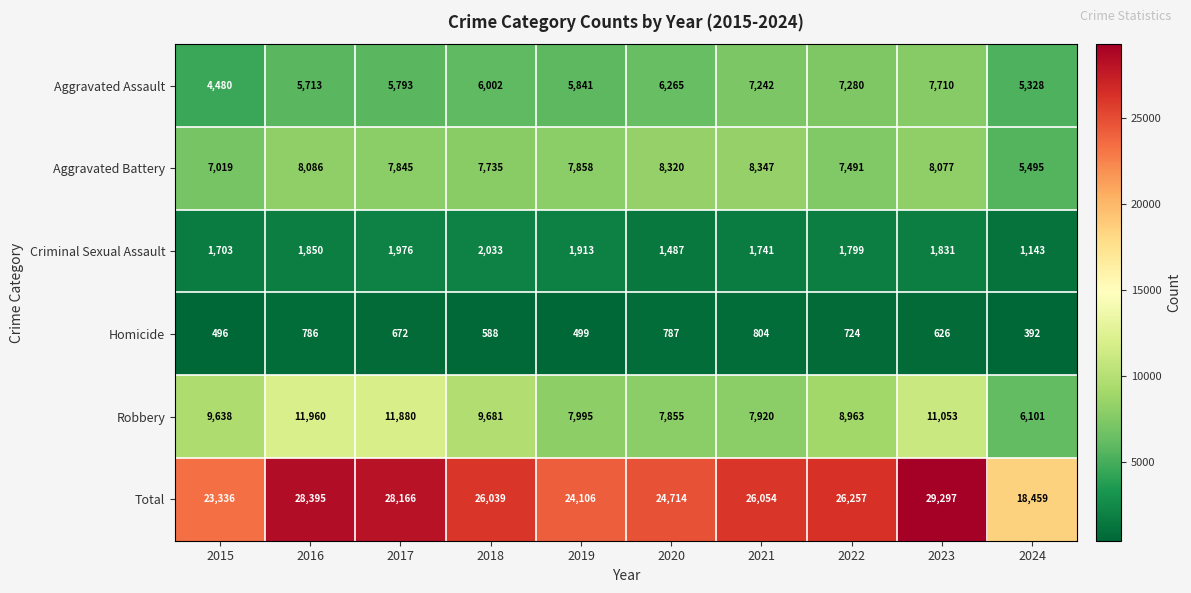

Is it true that Total equals 28166 at 2017?

True